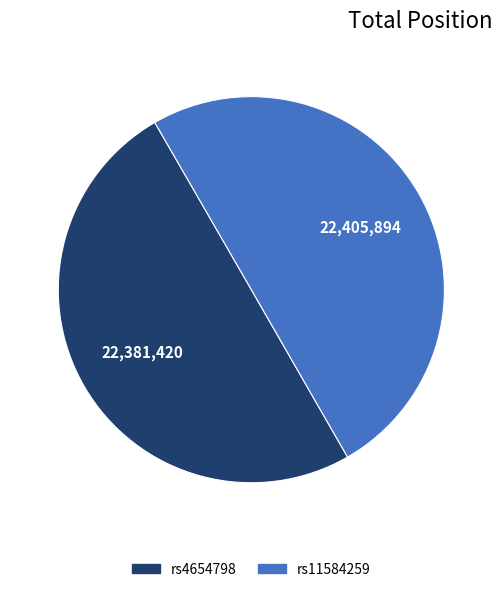

How many slices are in this pie chart?

2